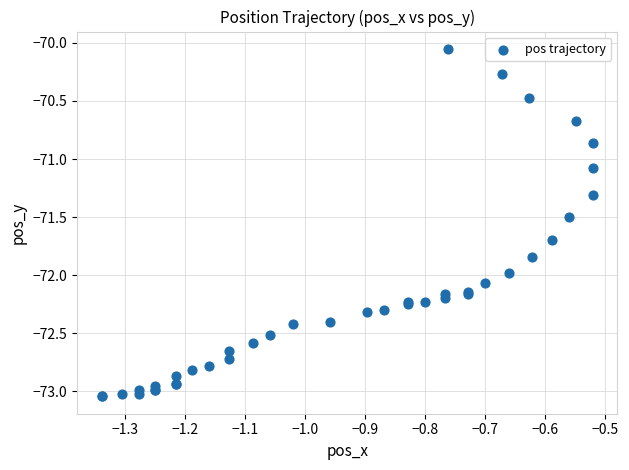

What Y value in the scatter plot is closest to -71?

-71.1